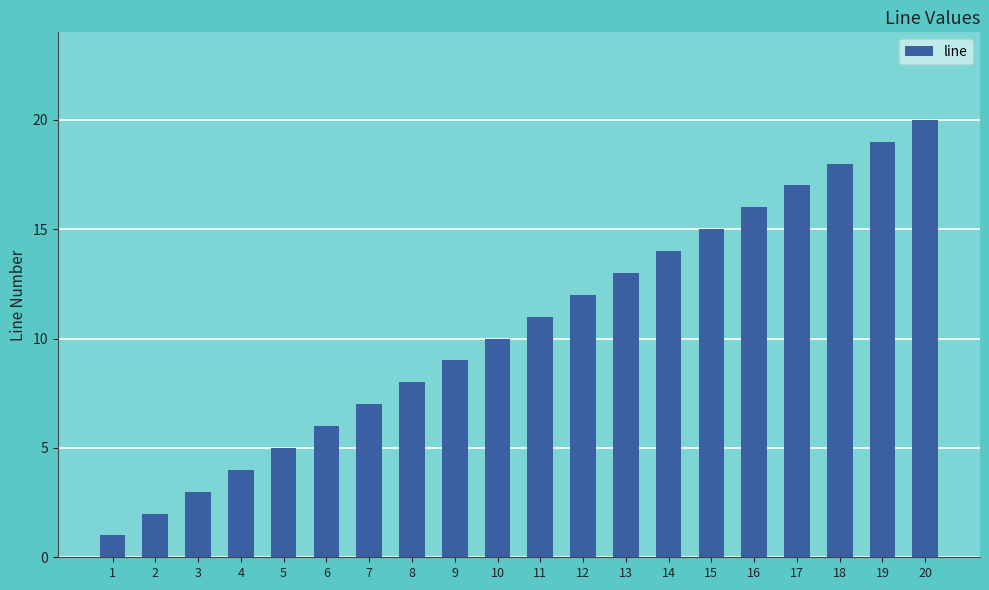

How many bars are there in total?

20